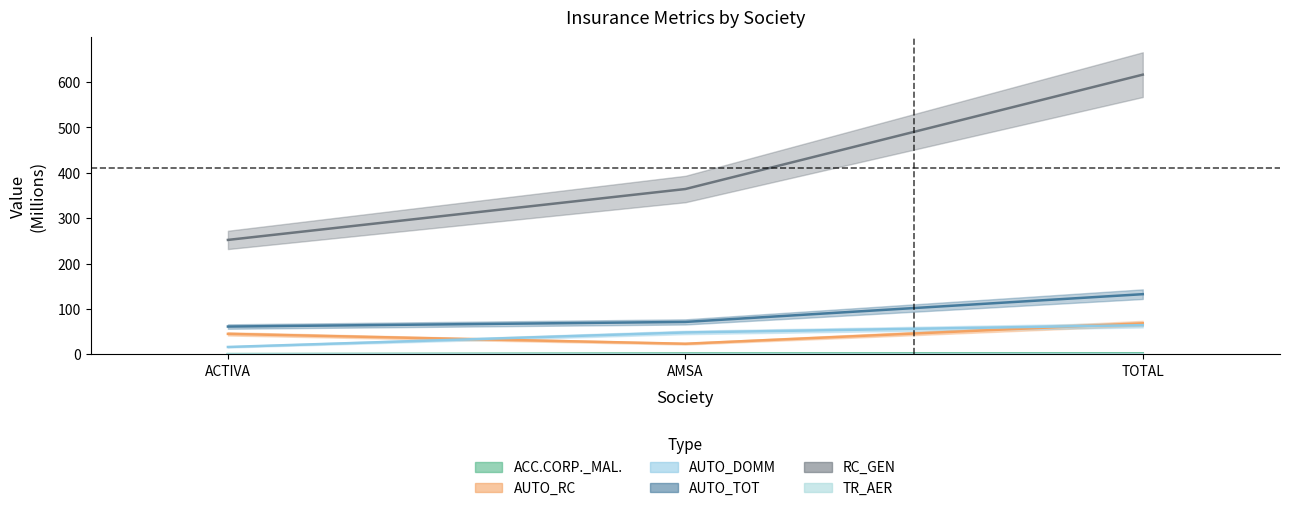

Is it true that RC_GEN equals 252.1 at ACTIVA?

True